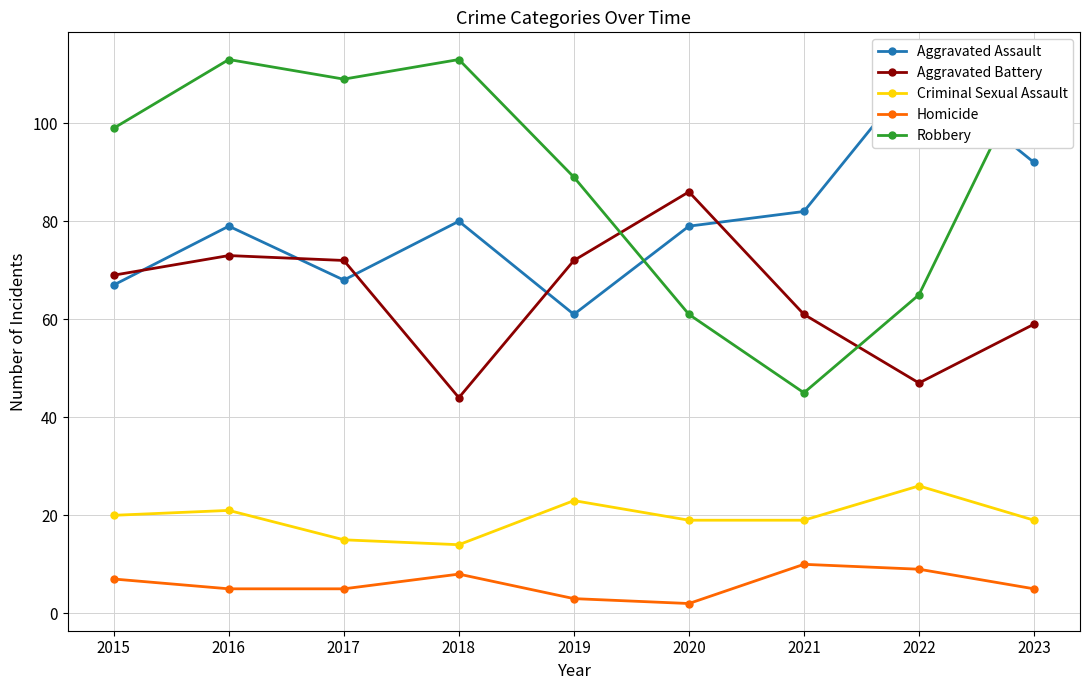

At 2023, list the series in order from largest to smallest.

Robbery, Aggravated Assault, Aggravated Battery, Criminal Sexual Assault, Homicide